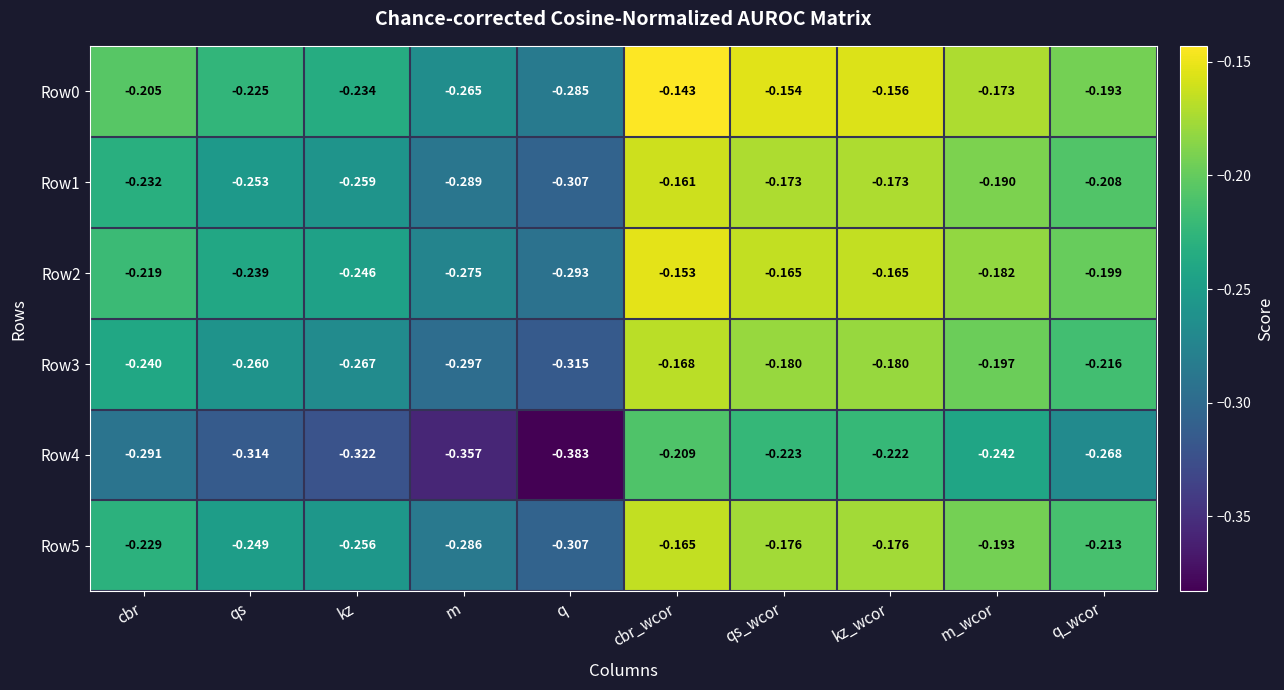

Which series has the largest total across all categories?

Row0